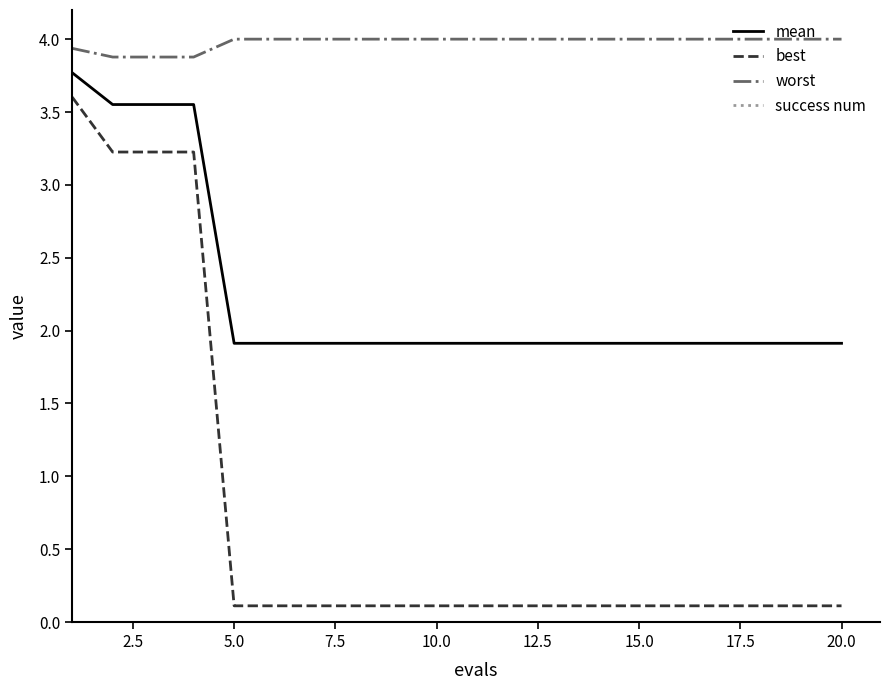

Which series has the largest total across all categories?

worst